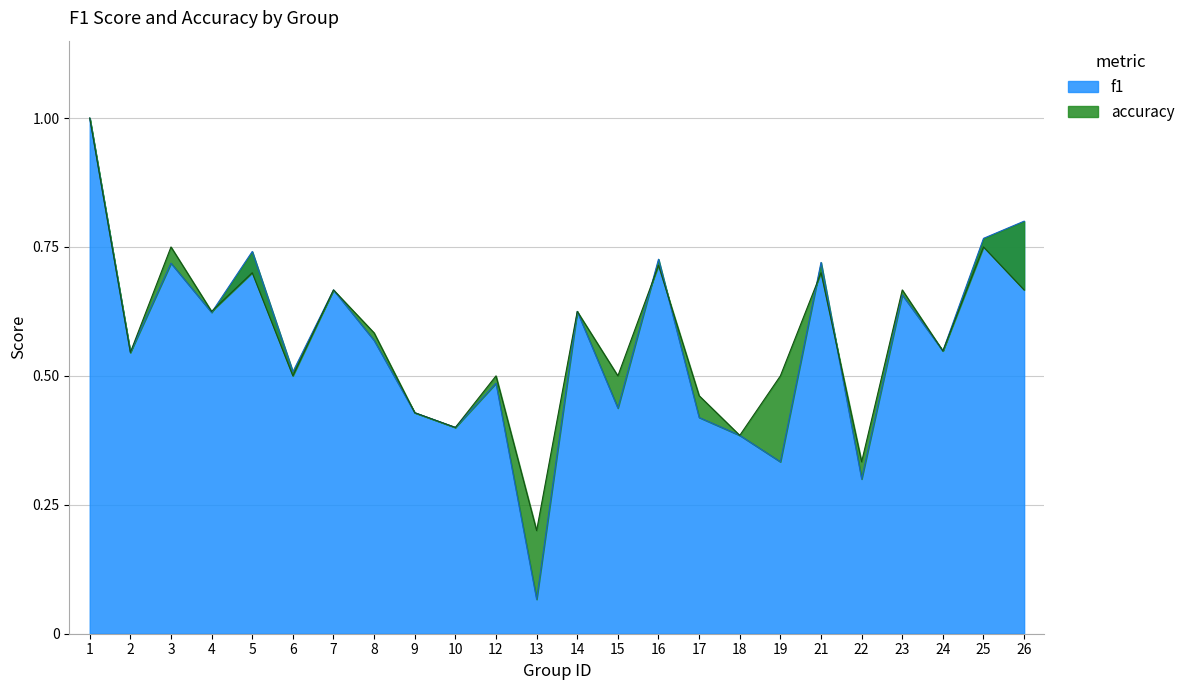

What is the sum of the f1 values at 10 and 22?

0.7